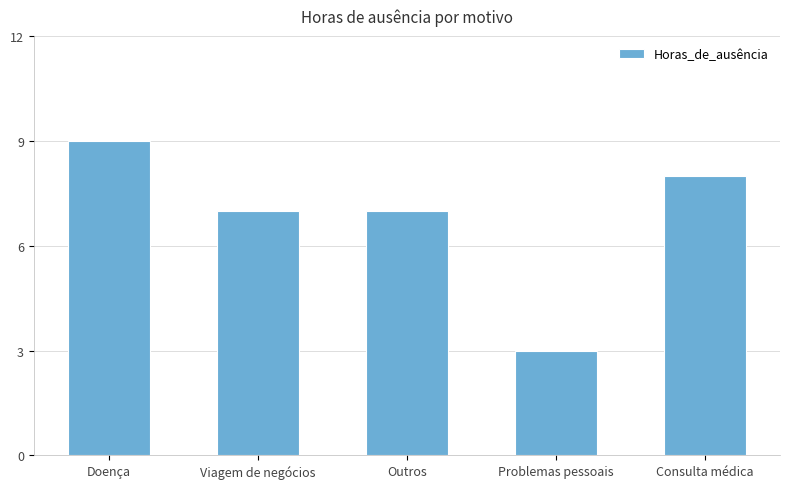

Reading left to right, list all the values displayed in this chart.

Doença=9	Viagem de negócios=7	Outros=7	Problemas pessoais=3	Consulta médica=8